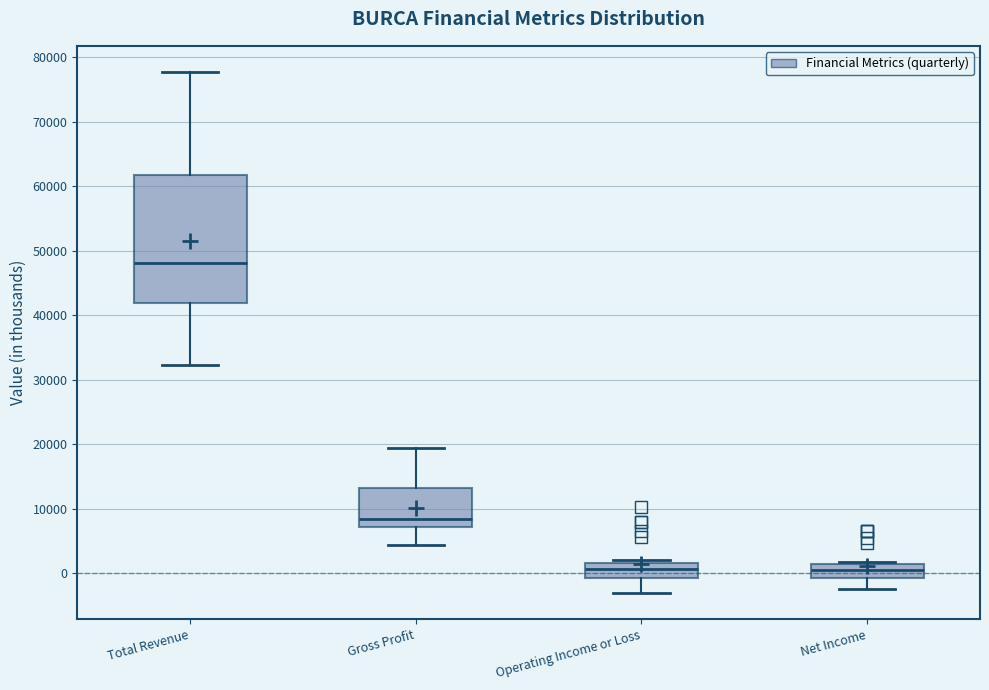

Reading left to right, read every box against the y-axis: the position of its median line, the range the box covers, and the ends of its whiskers. The values are not printed on the chart, so give them approximately, as read against the axis.

Total Revenue: median 48000, box 42000 to 62000, whiskers 32000 to 78000
Gross Profit: median 8000, box 7000 to 13000, whiskers 4000 to 19000
Operating Income or Loss: median 1000, box -1000 to 2000, whiskers -3000 to 2000 (just above the box's upper edge)
Net Income: median 1000 (inside the box), box -1000 to 1000, whiskers -2000 to 2000